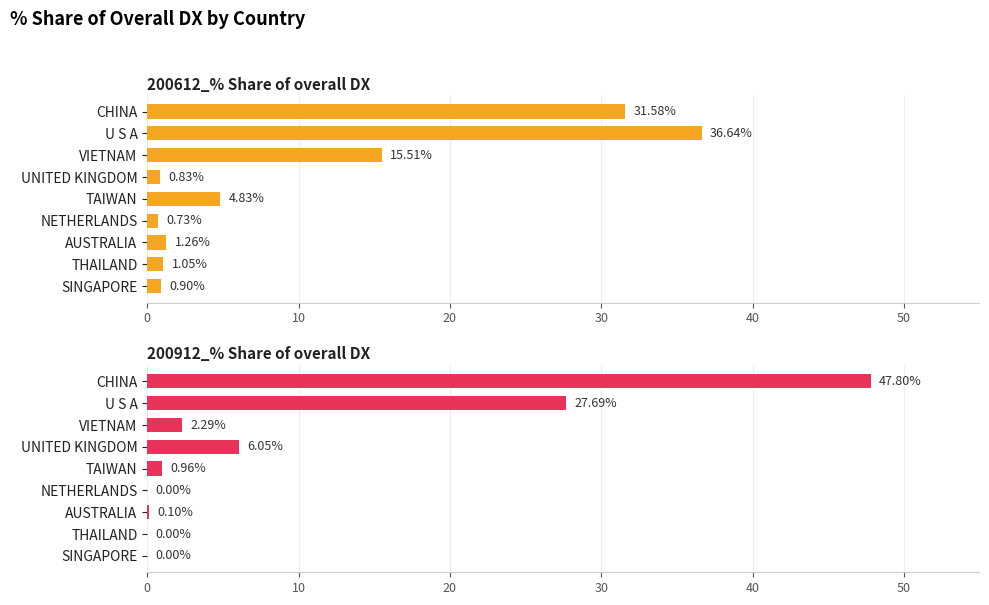

How many groups of bars are there?

9